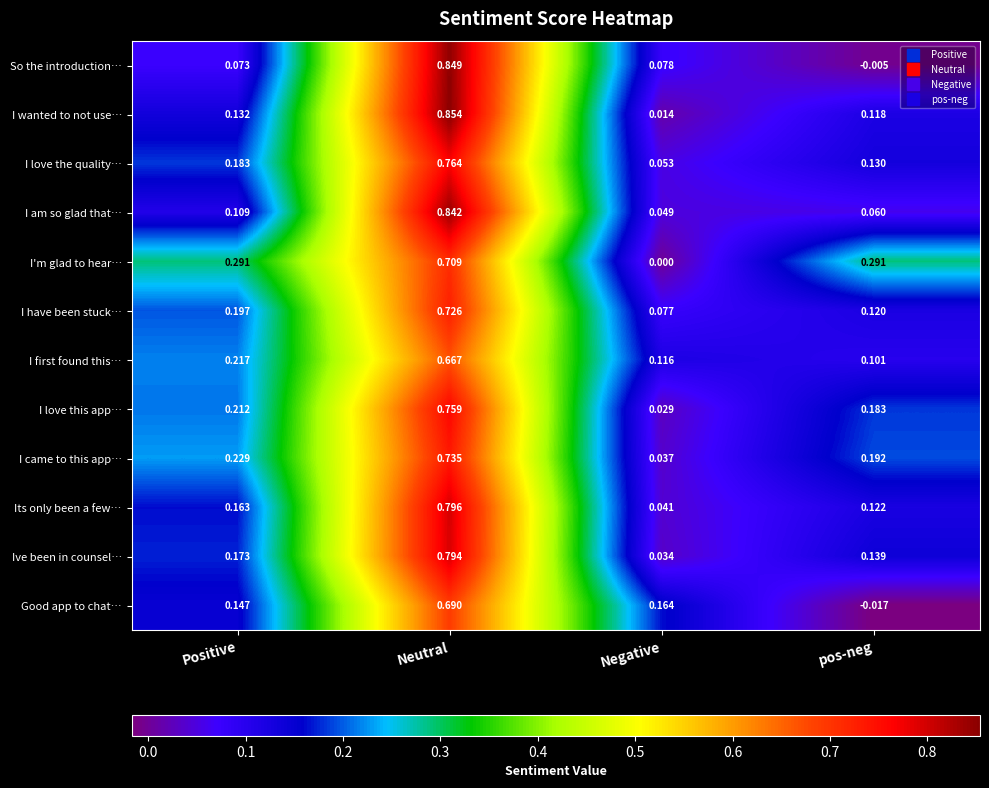

At how many categories does at least one series exceed 0?

4